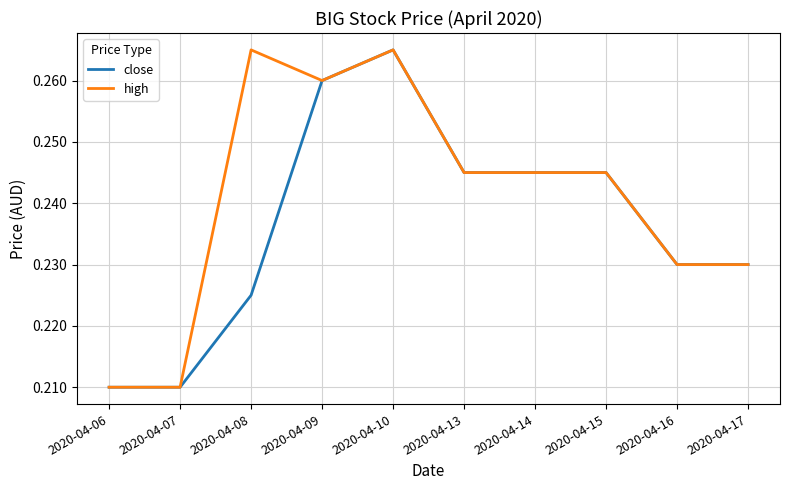

What is the difference between the maximum and minimum values in the close series?

0.1